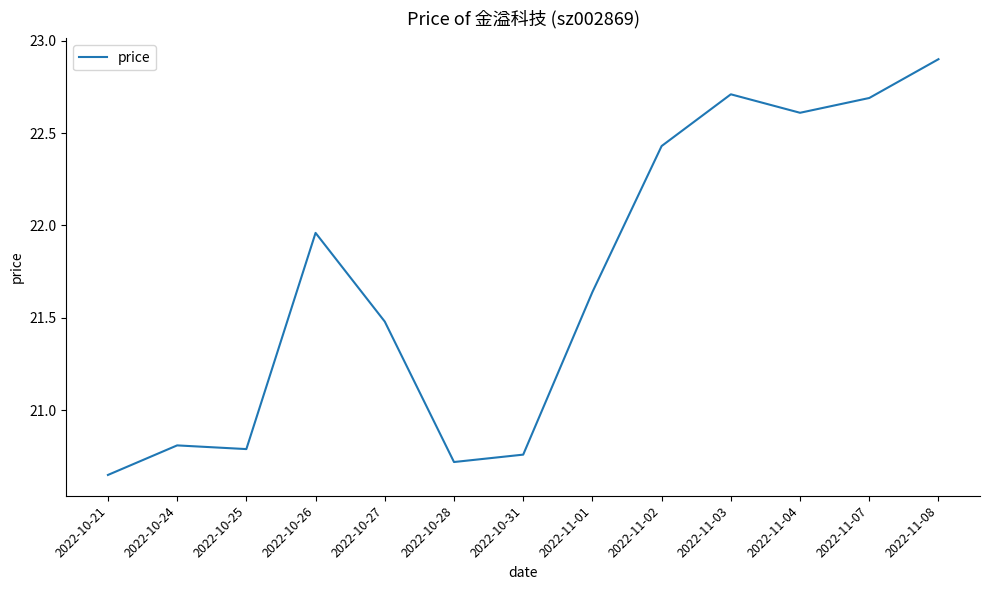

Does the chart display data point markers on the line(s)?

No